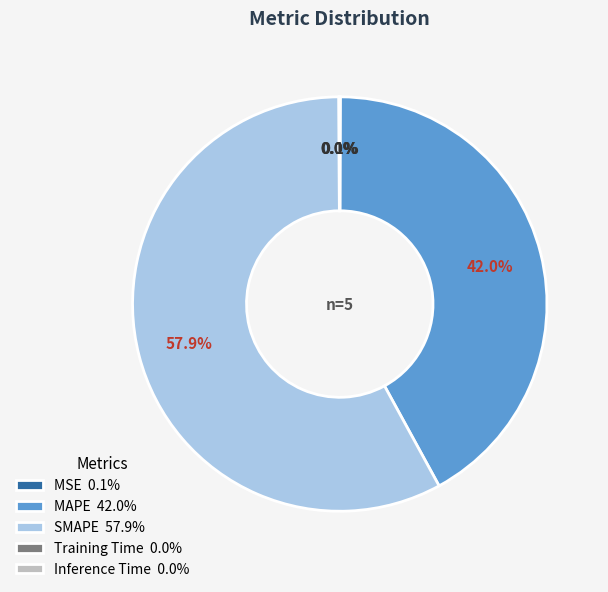

What portion of the pie excludes MAPE 42.0%?

58.0%